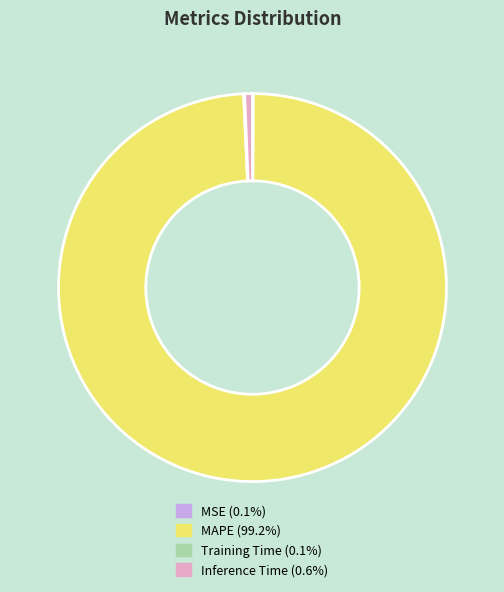

Is there any slice that represents more than half of the pie?

Yes